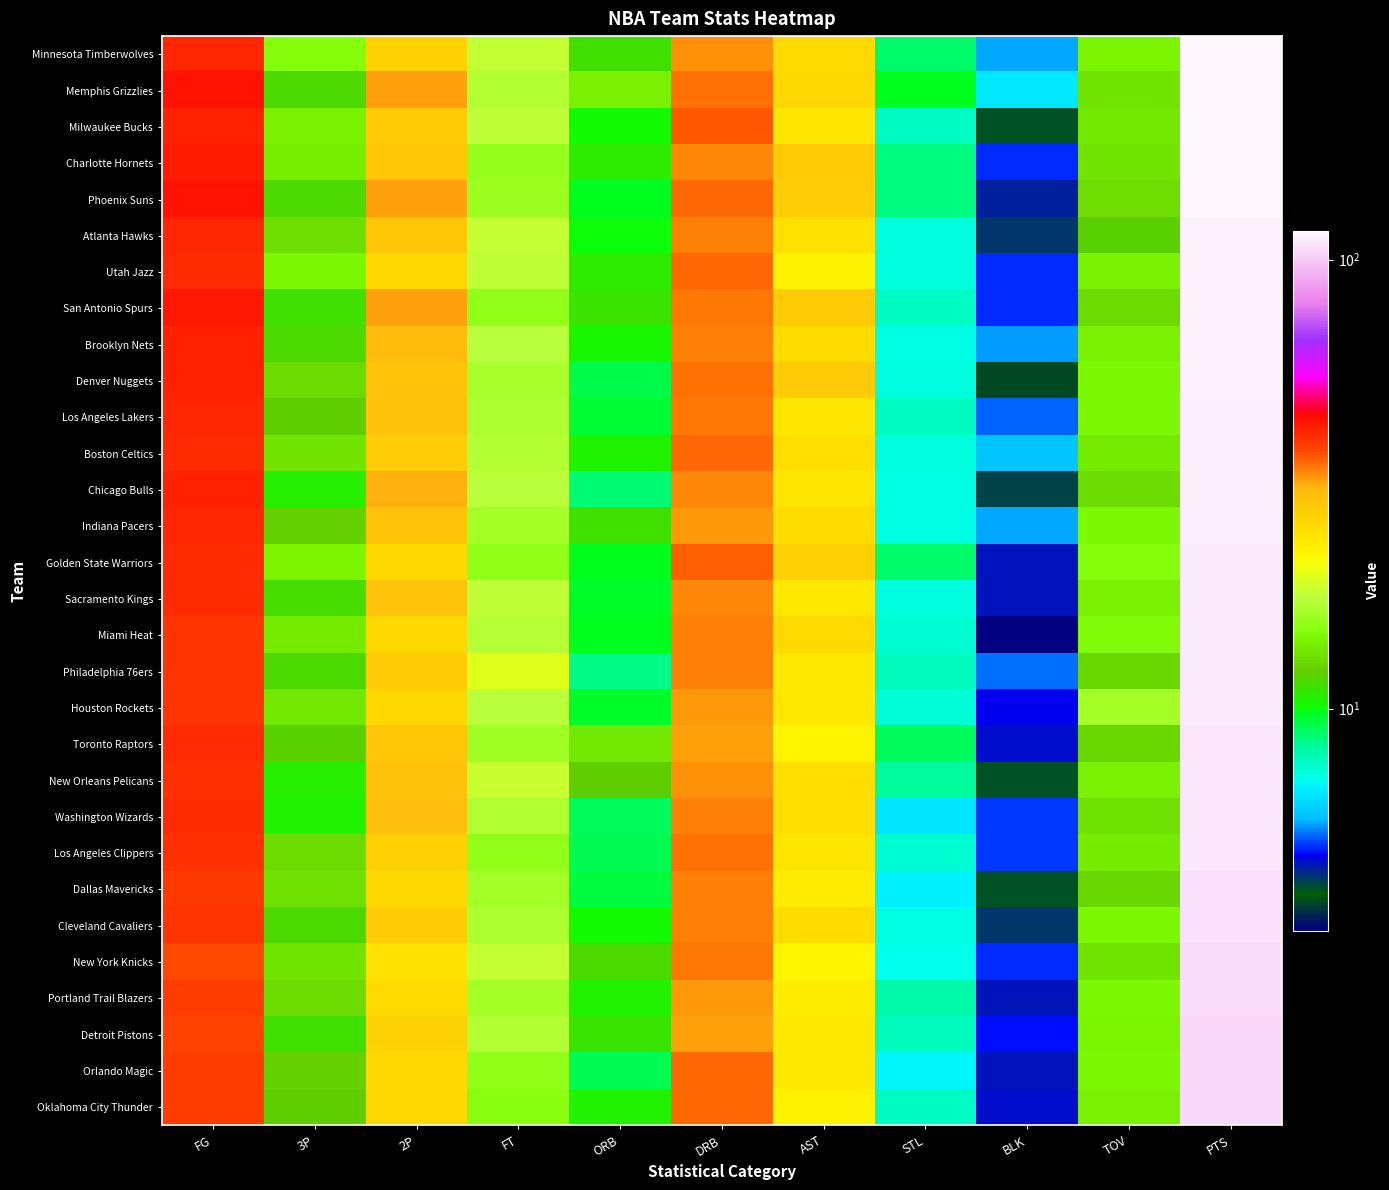

At how many categories does at least one series exceed 105?

1